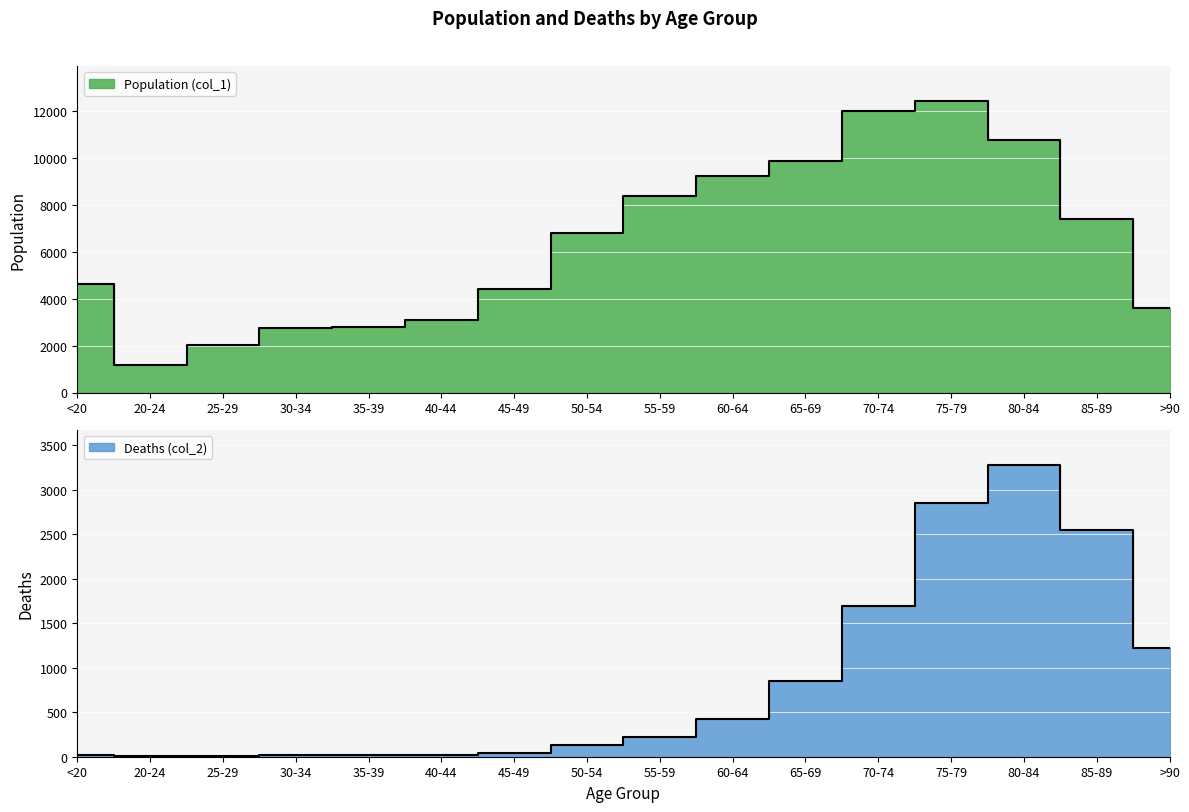

Reading right to left, what are all the values shown in this chart?

Population (col_1): >90=3604	85-89=7417	80-84=10764	75-79=12434	70-74=12018	65-69=9883	60-64=9236	55-59=8400	50-54=6803	45-49=4396	40-44=3078	35-39=2814	30-34=2765	25-29=2038	20-24=1191	<20=4641
Deaths (col_2): >90=1224	85-89=2548	80-84=3273	75-79=2848	70-74=1690	65-69=850	60-64=426	55-59=227	50-54=126	45-49=47	40-44=24	35-39=18	30-34=17	25-29=3	20-24=4	<20=18